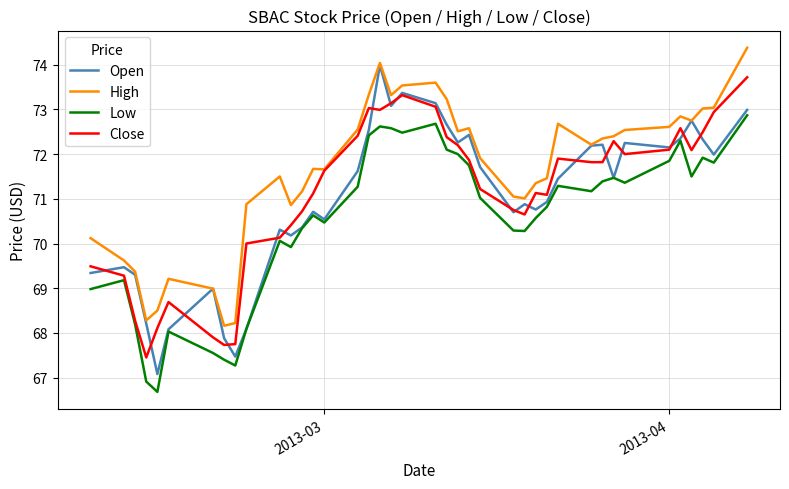

True or false: High and Low cross at least once.

False